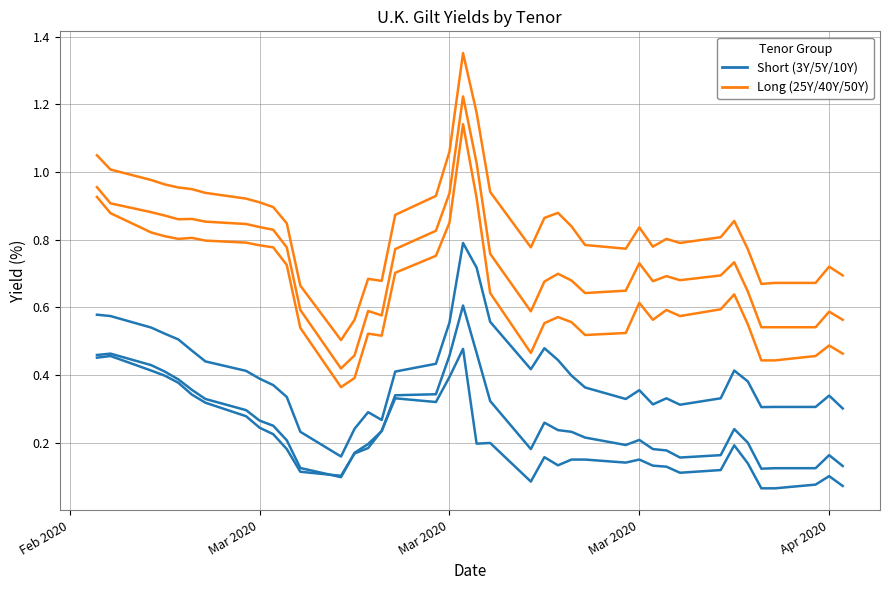

At which category is the sum across all series the highest?

19